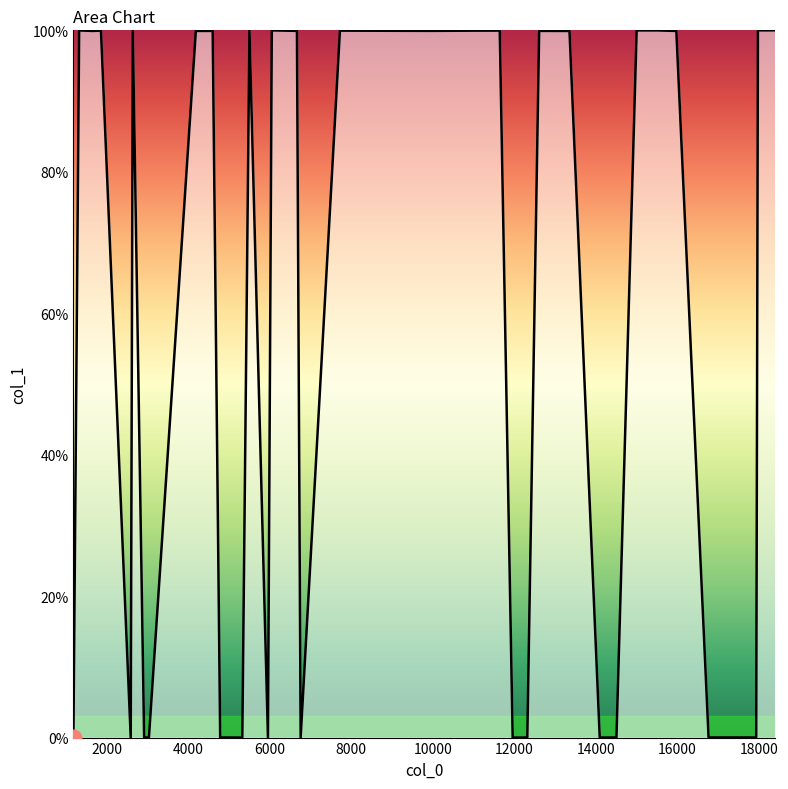

What is the difference between the maximum and minimum values?

100.0